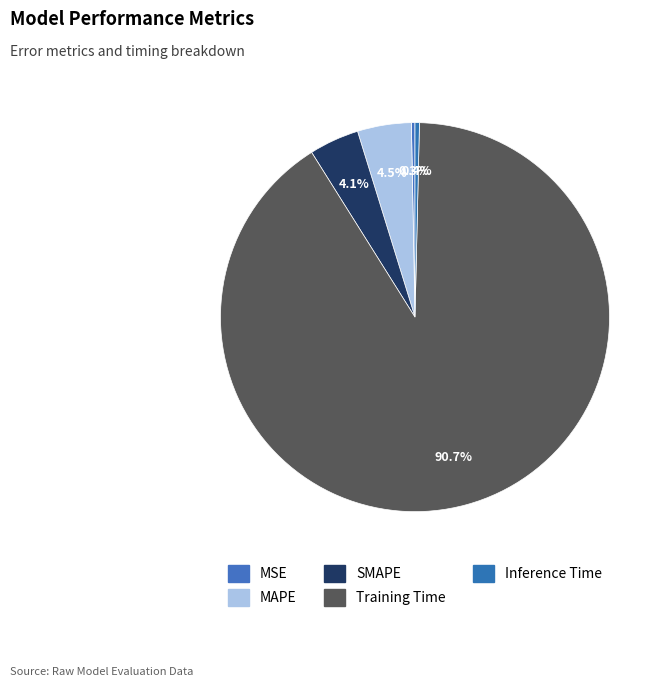

Which slice is the smallest?

MSE